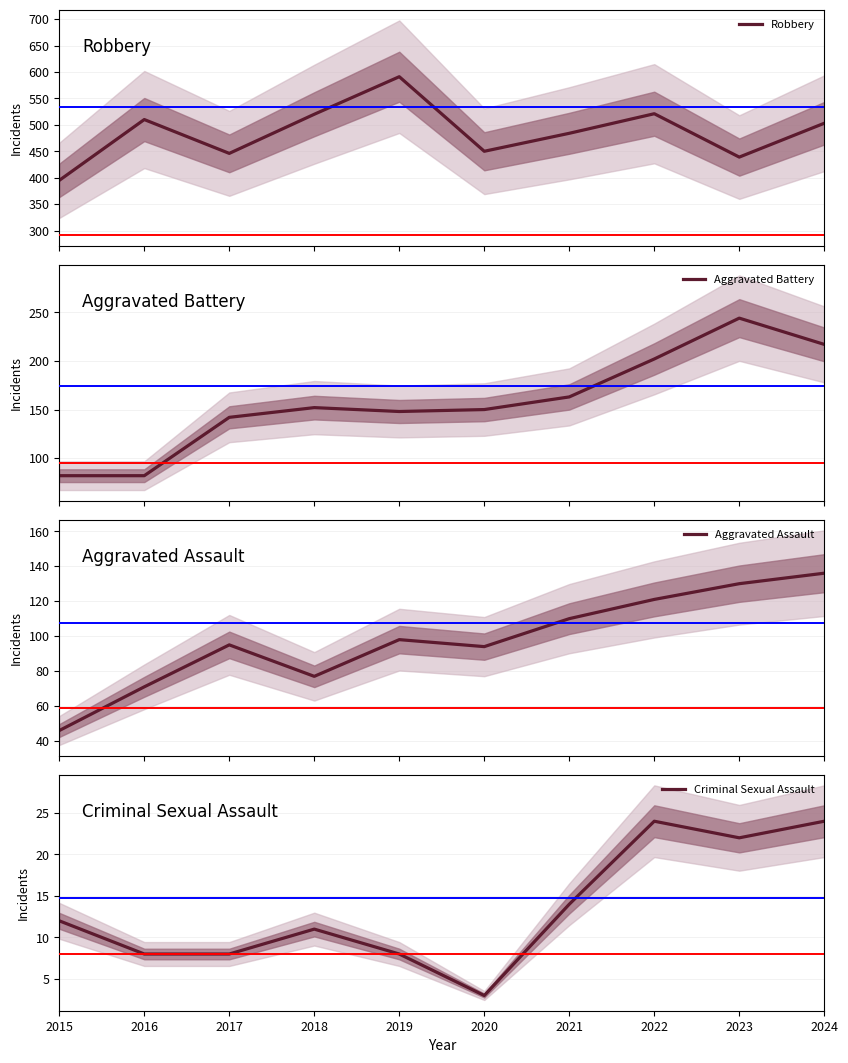

What is the spread (max minus min) of values at 2022?

497